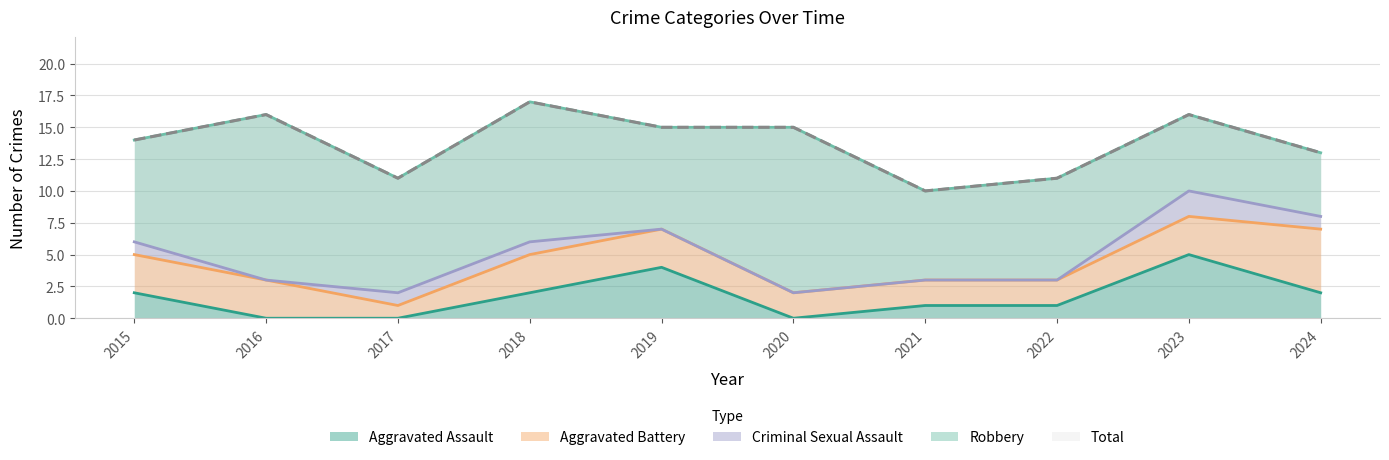

What are all the series names shown in the legend?

Aggravated Assault, Aggravated Battery, Criminal Sexual Assault, Robbery, Total